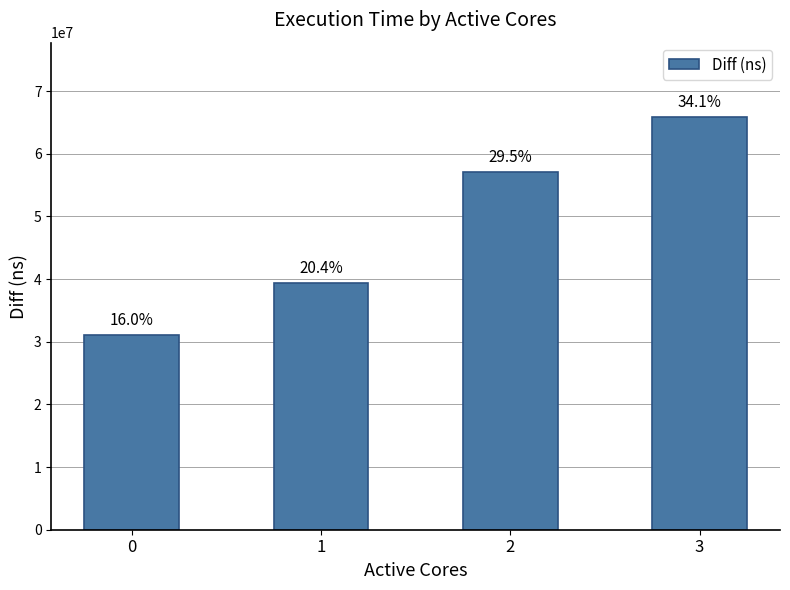

How many bars are there in total?

4